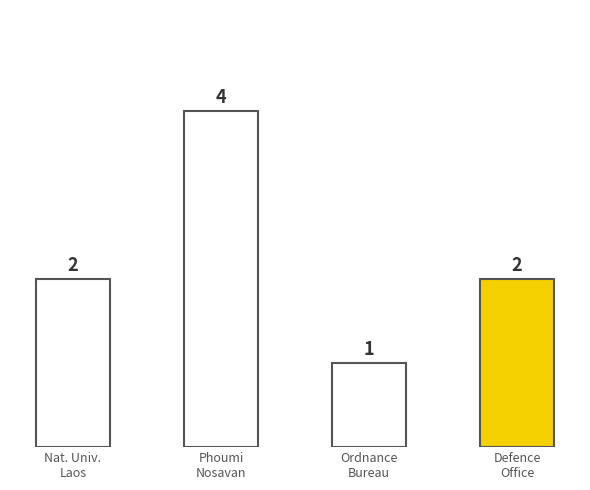

Does the chart contain any negative values?

No